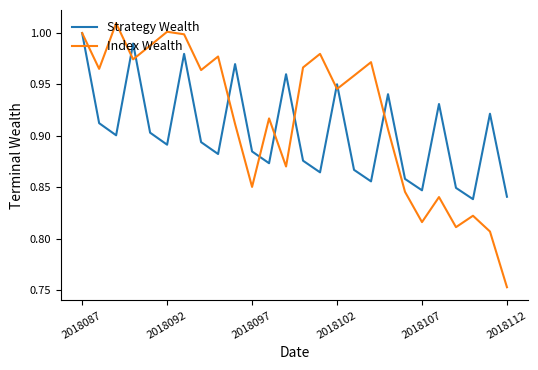

Rank the series by their average value, from highest to lowest.

Index Wealth, Strategy Wealth